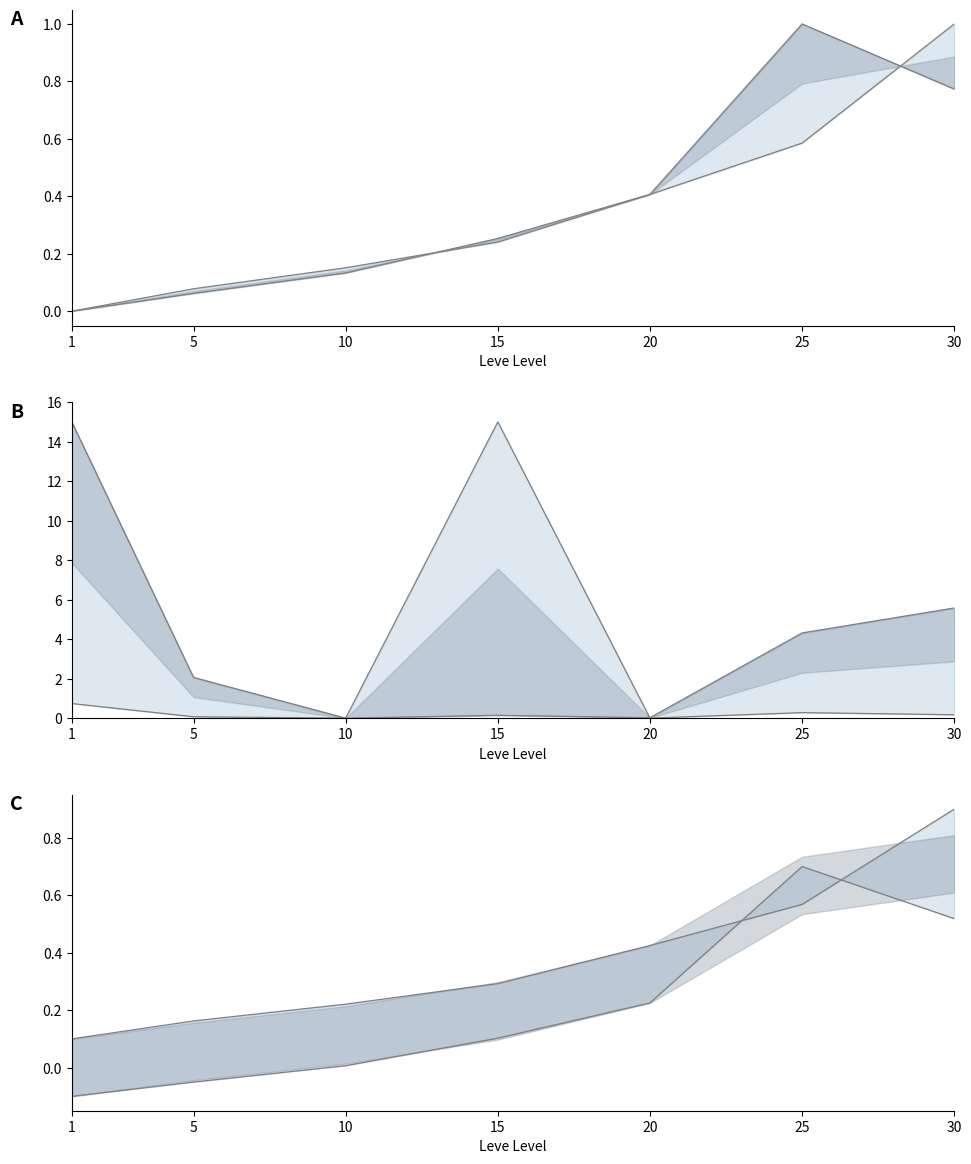

What is the difference between the highest and lowest values at 30?

5.4